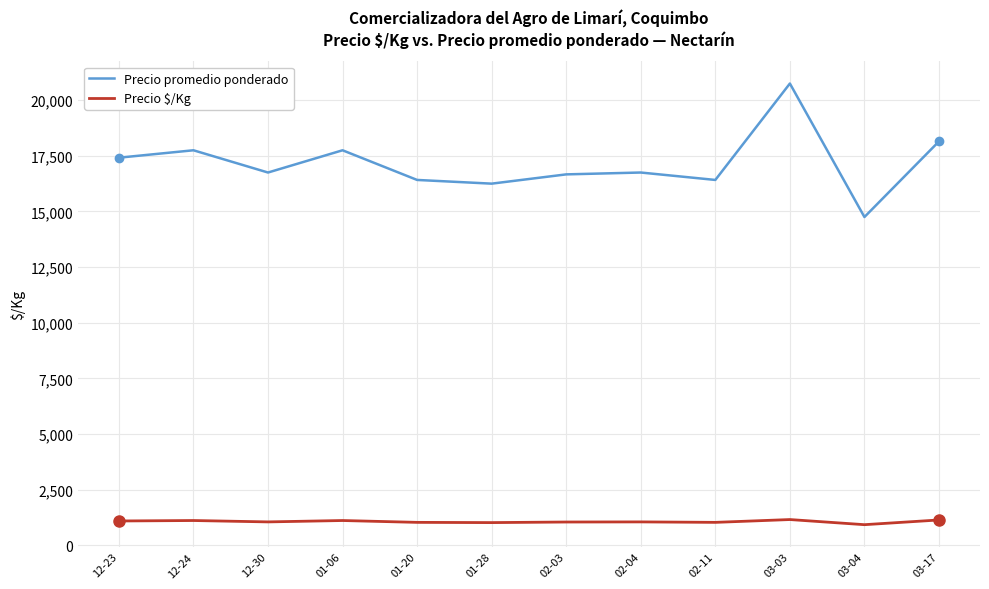

Rank the series by their average value, from lowest to highest.

Precio $/Kg, Precio promedio ponderado